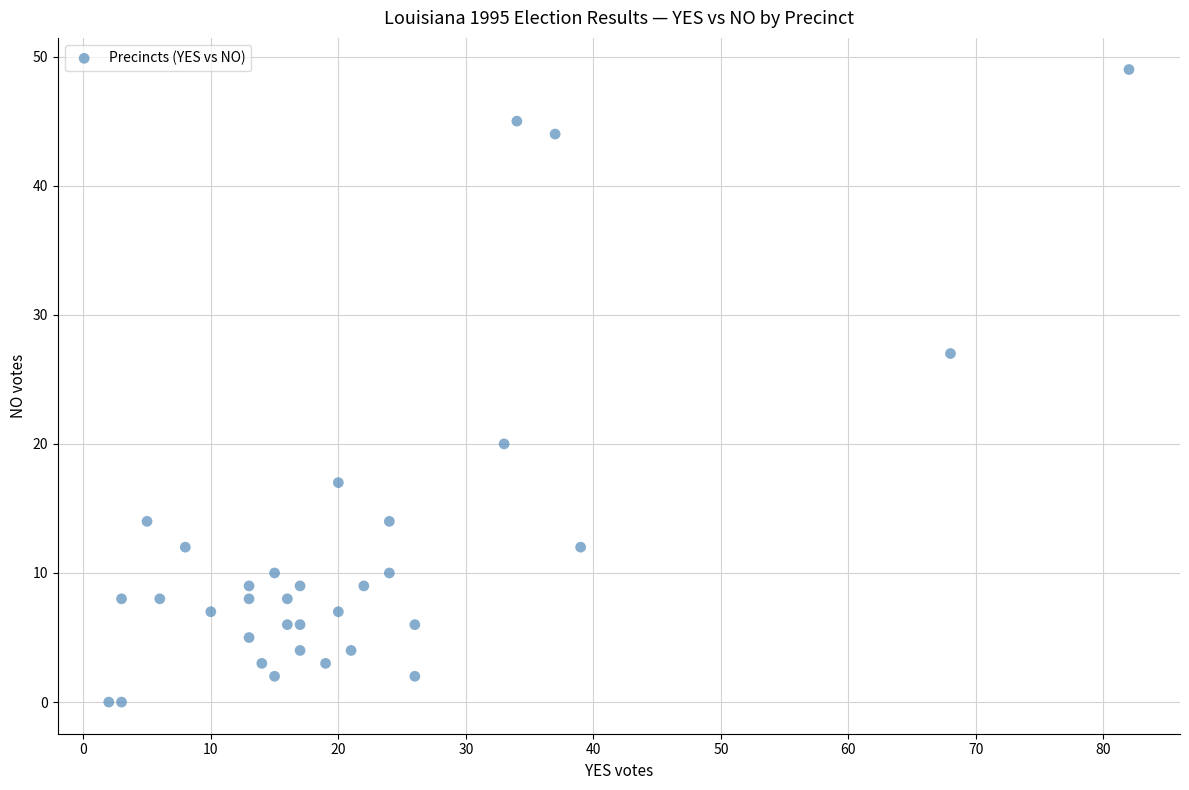

What is the range of X values (max minus min)?

80